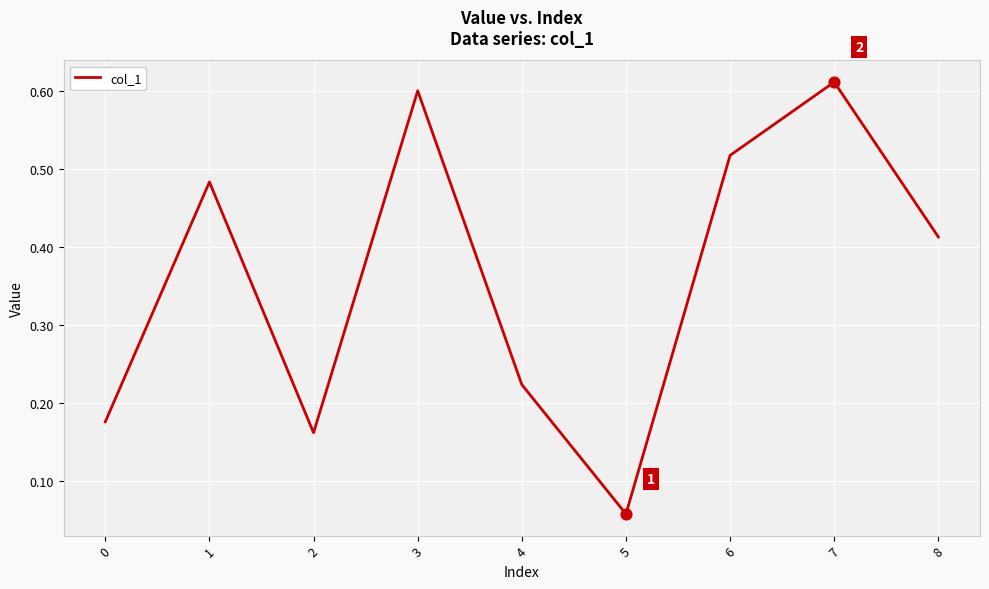

Between 5 and 1, which is larger?

1